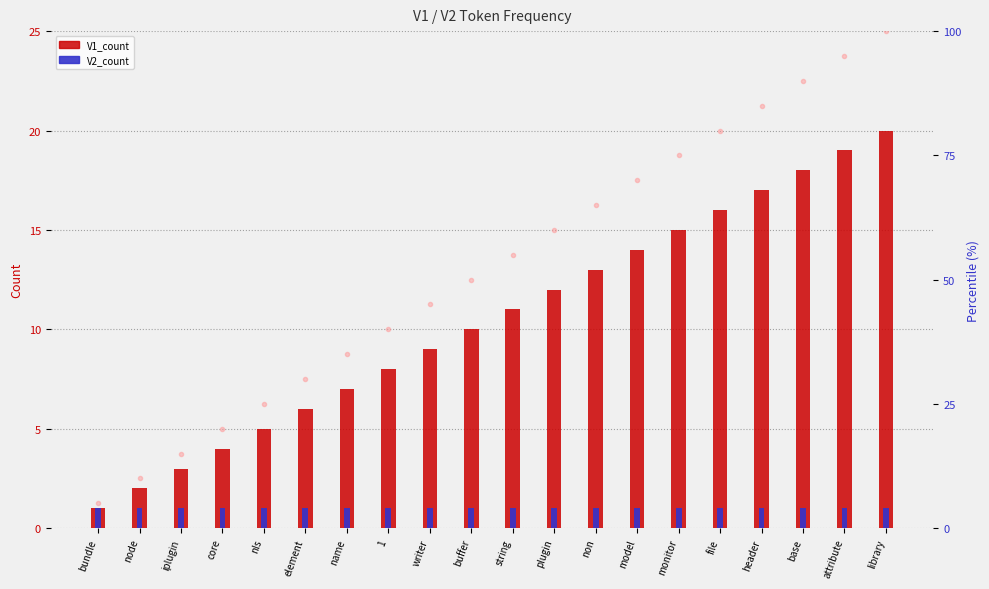

Which category has the highest value in the V2_count series?

bundle